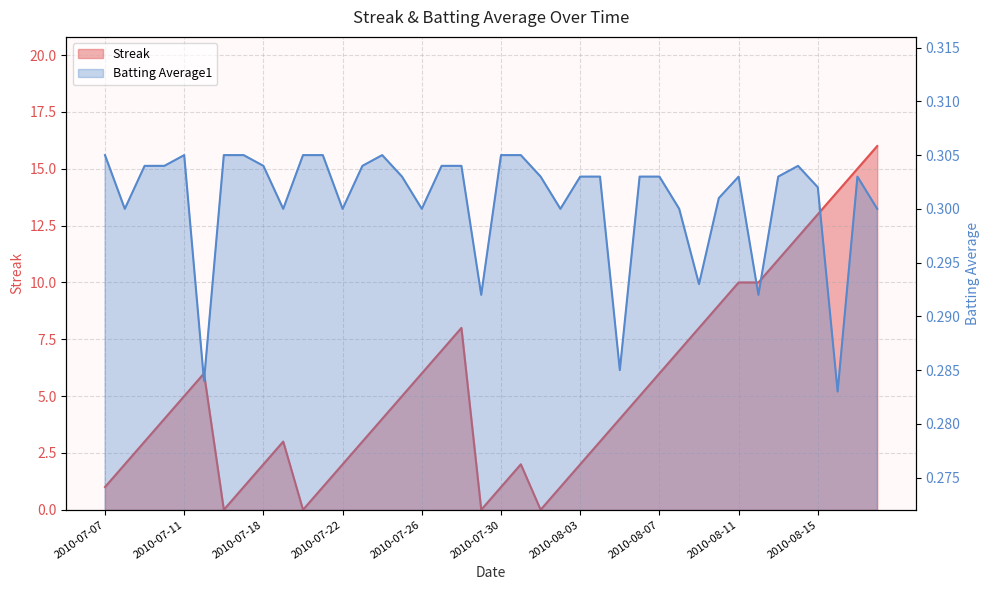

Count the number of categories in the chart.

40